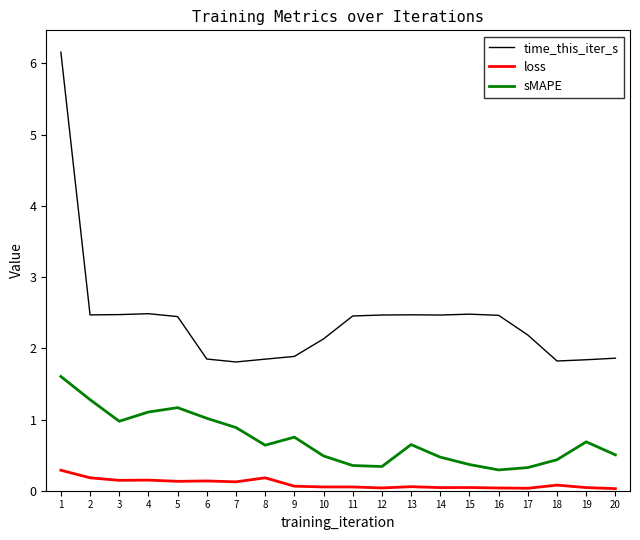

At which label does loss reach its peak?

1